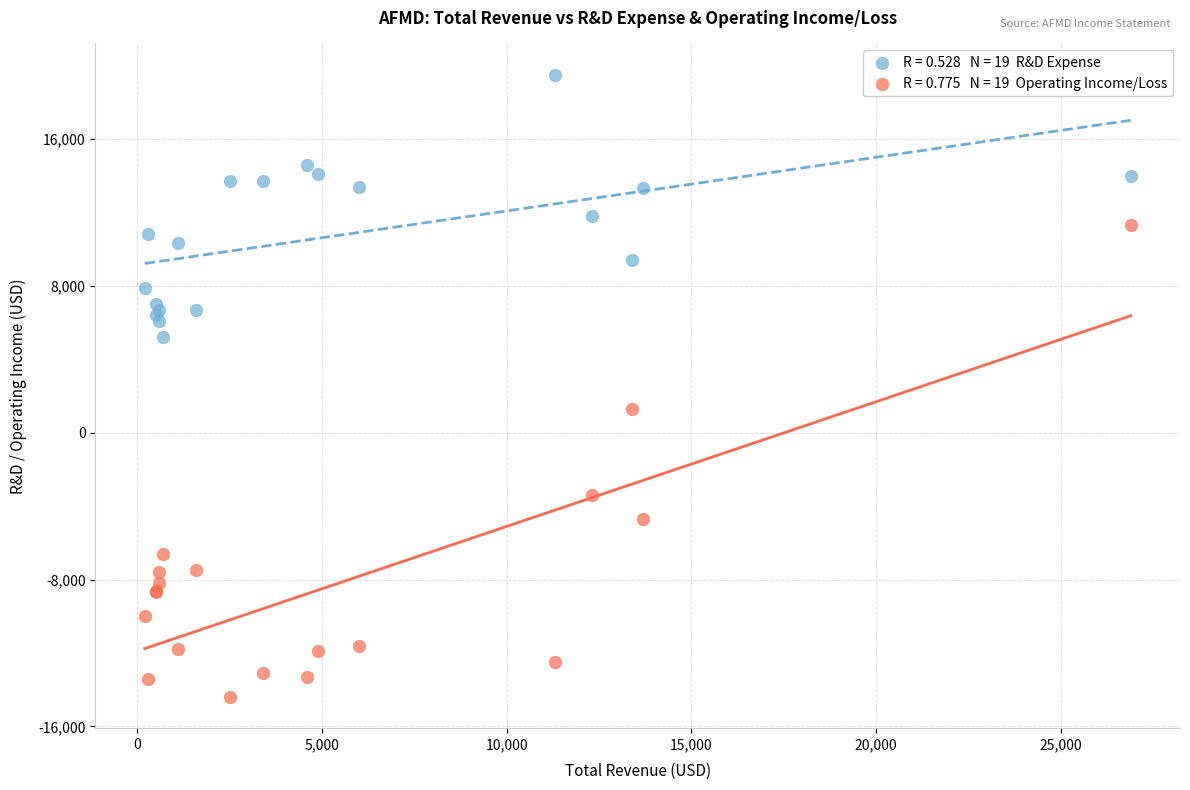

Across all series, what Y value is closest to 2550?

1300